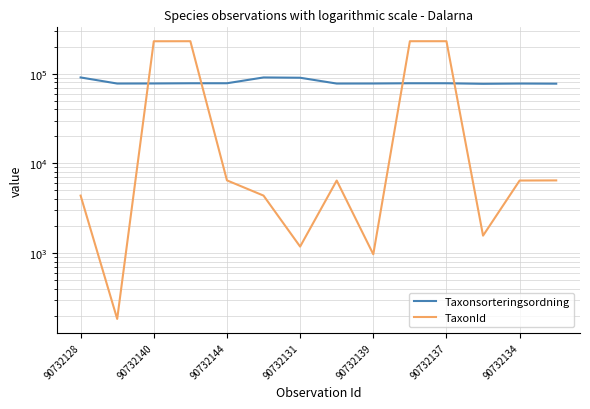

In Taxonsorteringsordning, how many points are lower than both neighbors (excluding endpoints)?

3